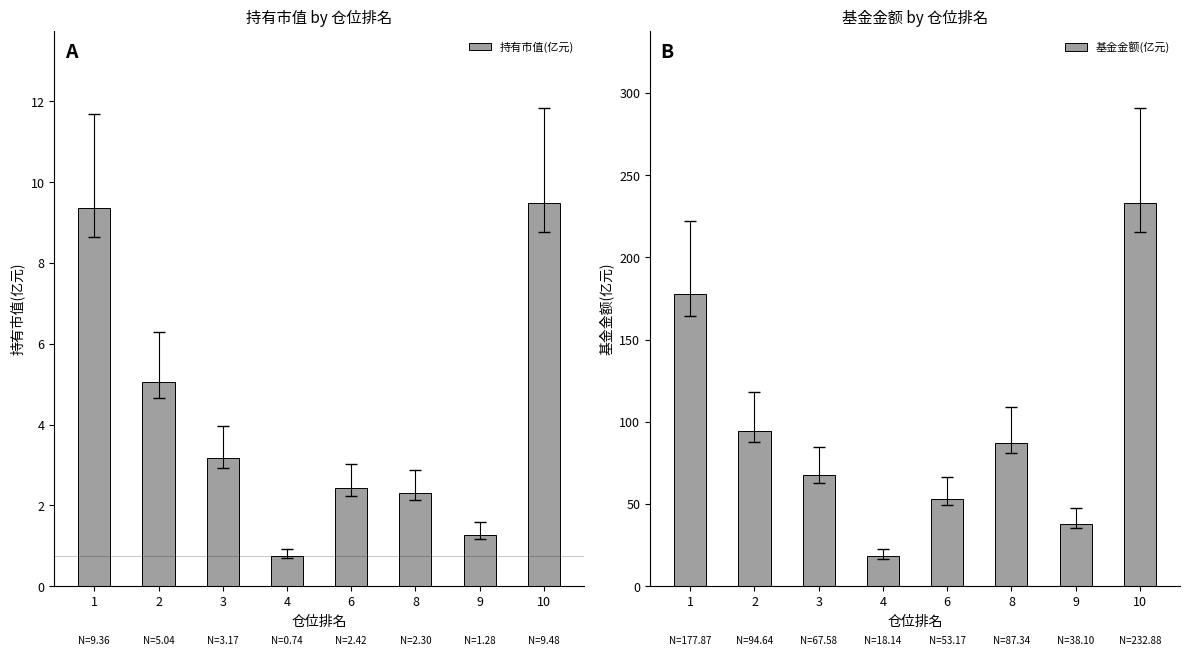

Count the number of data series in this chart.

2